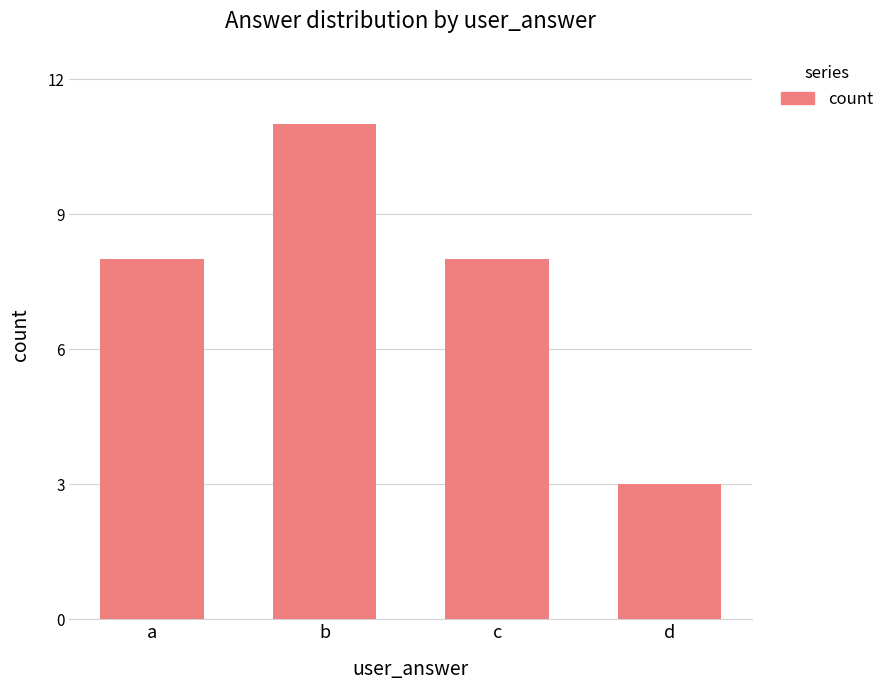

What is the value of the 4th bar from the left?

3